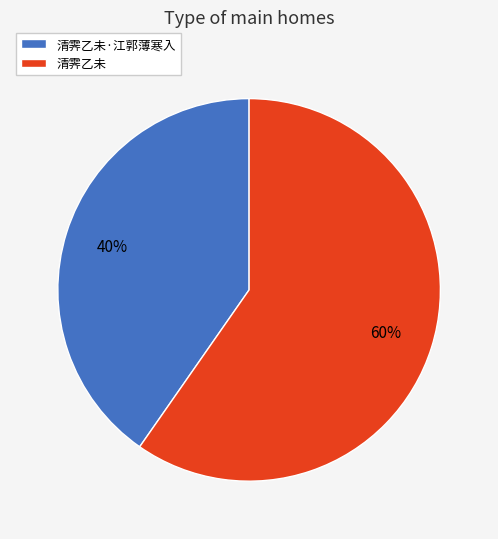

What is the ratio of the value at 清霁乙未·江郭薄寒入 to the value at 清霁乙未?

0.7